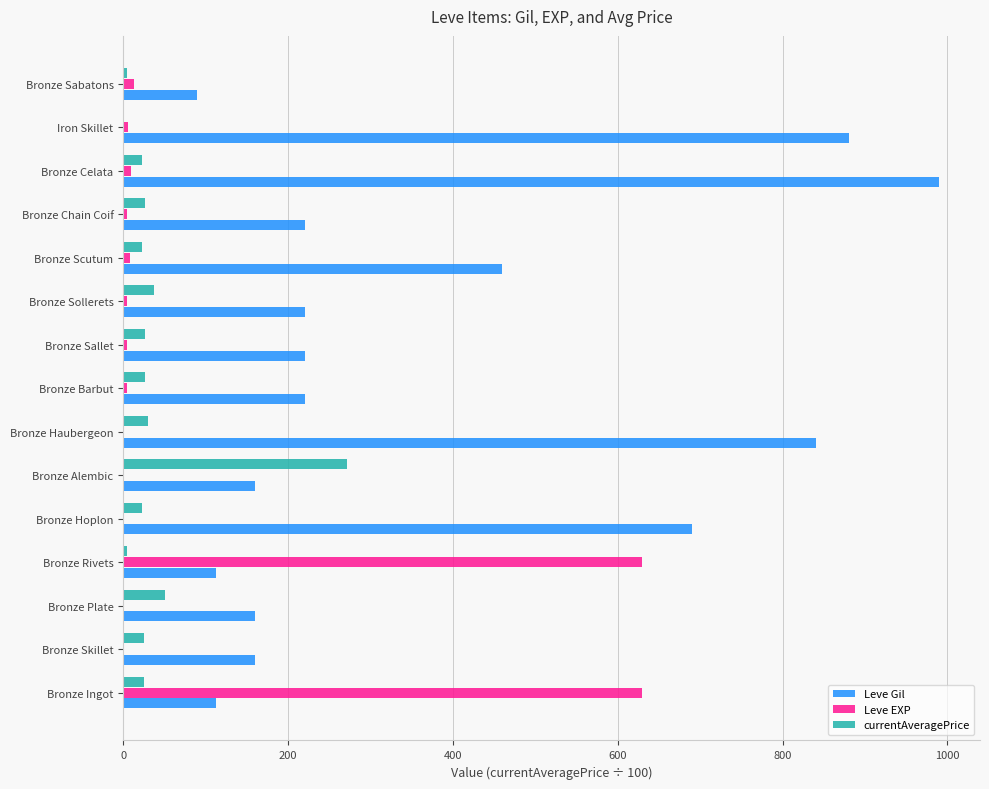

What is the maximum value for Leve EXP?

630.0